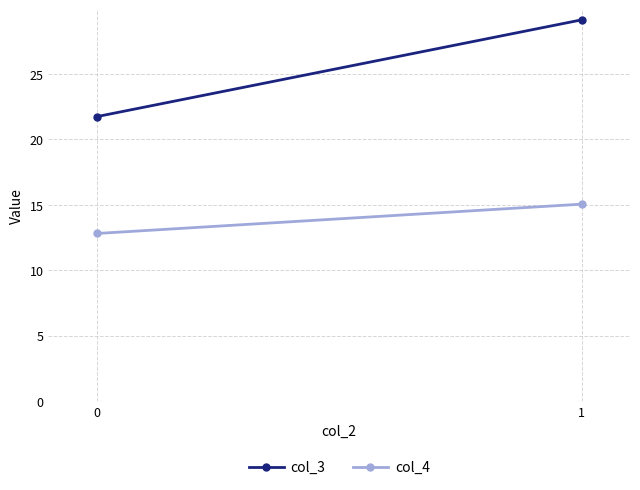

What is the difference between the highest and lowest values at 1?

14.1